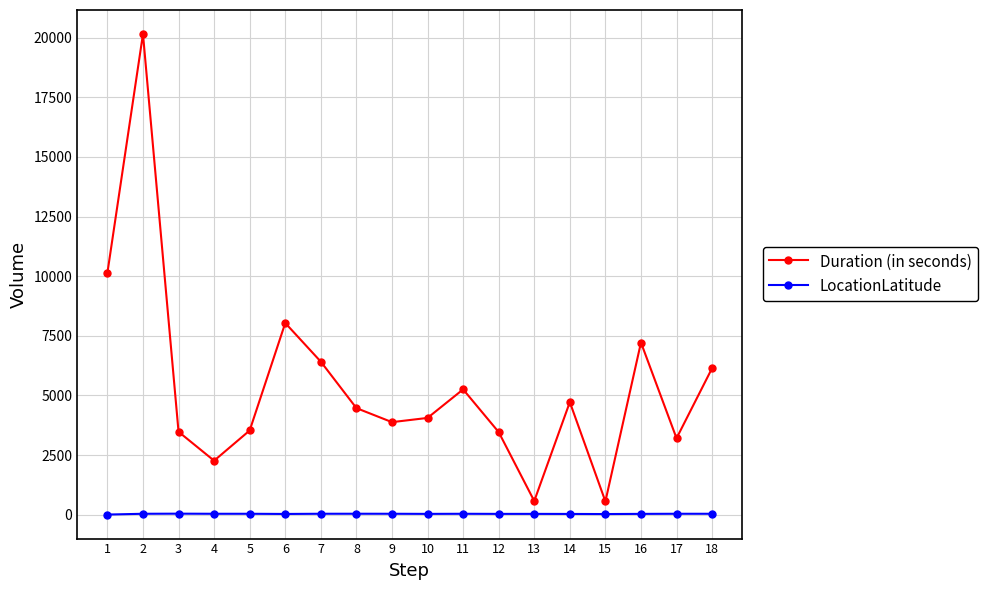

What is the smallest value displayed?

4.6